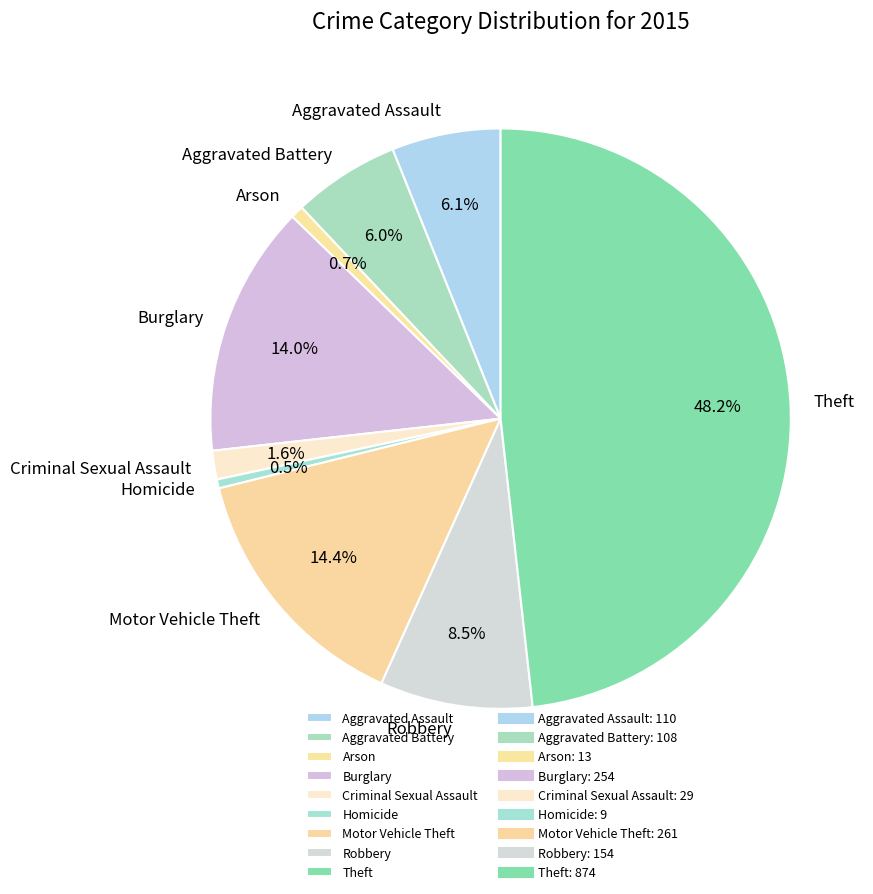

What percentage is the Burglary slice, to the nearest percent?

14%